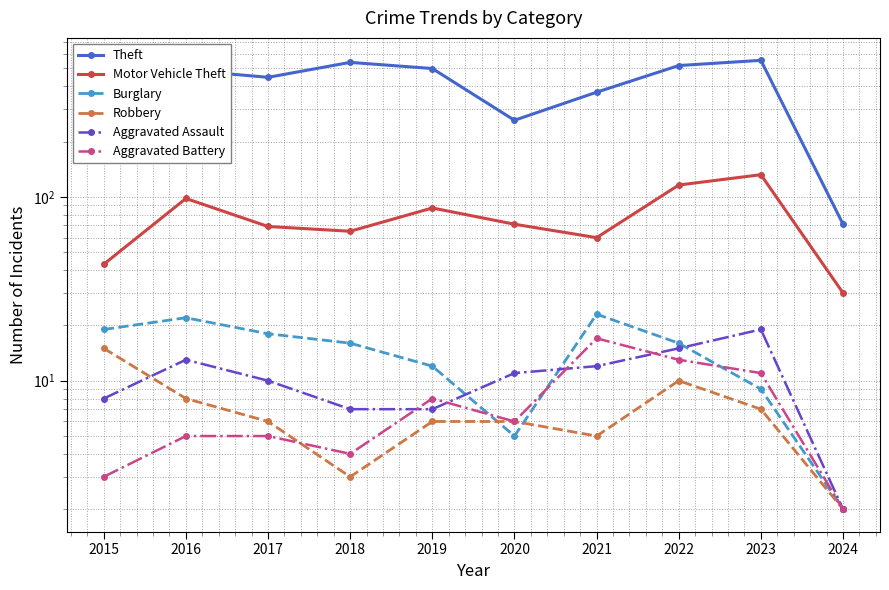

How many series are shown in this chart?

6